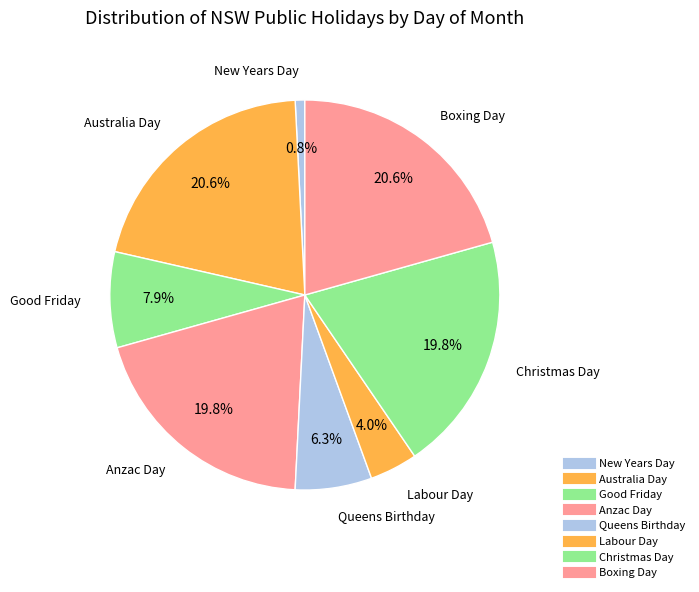

How many slices are in this pie chart?

8